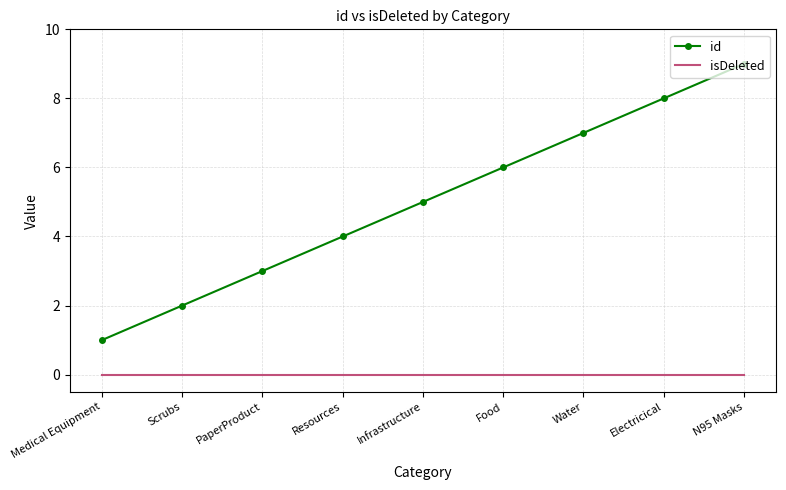

Rank the series at Resources from highest to lowest value.

id, isDeleted